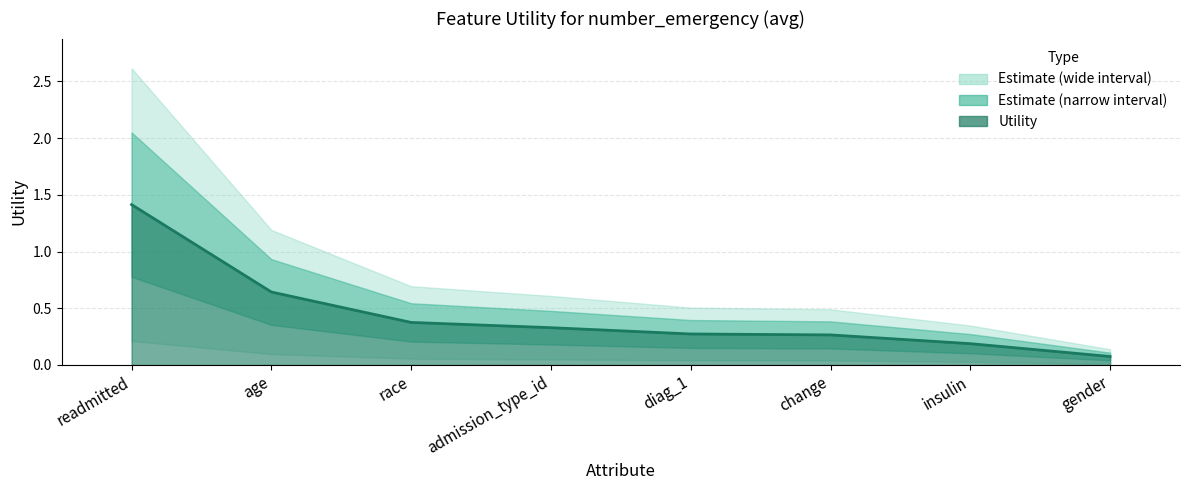

What is the sum of all values?

3.6